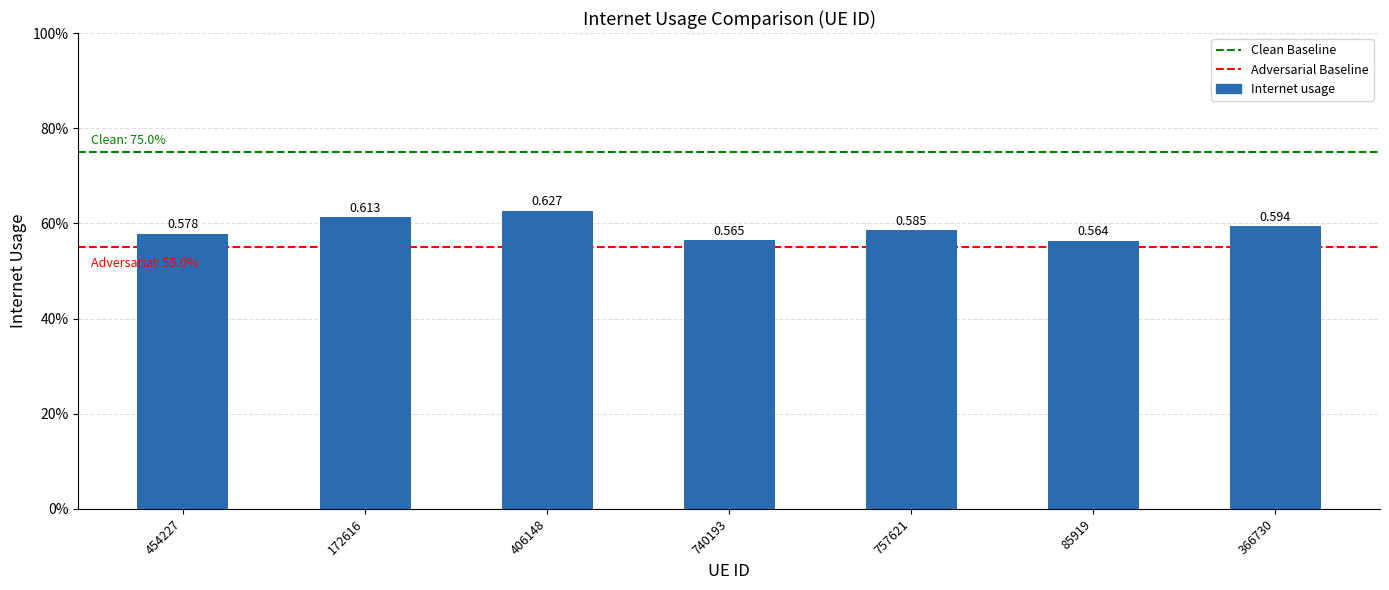

The value at 172616 is 0.3. True or false?

False